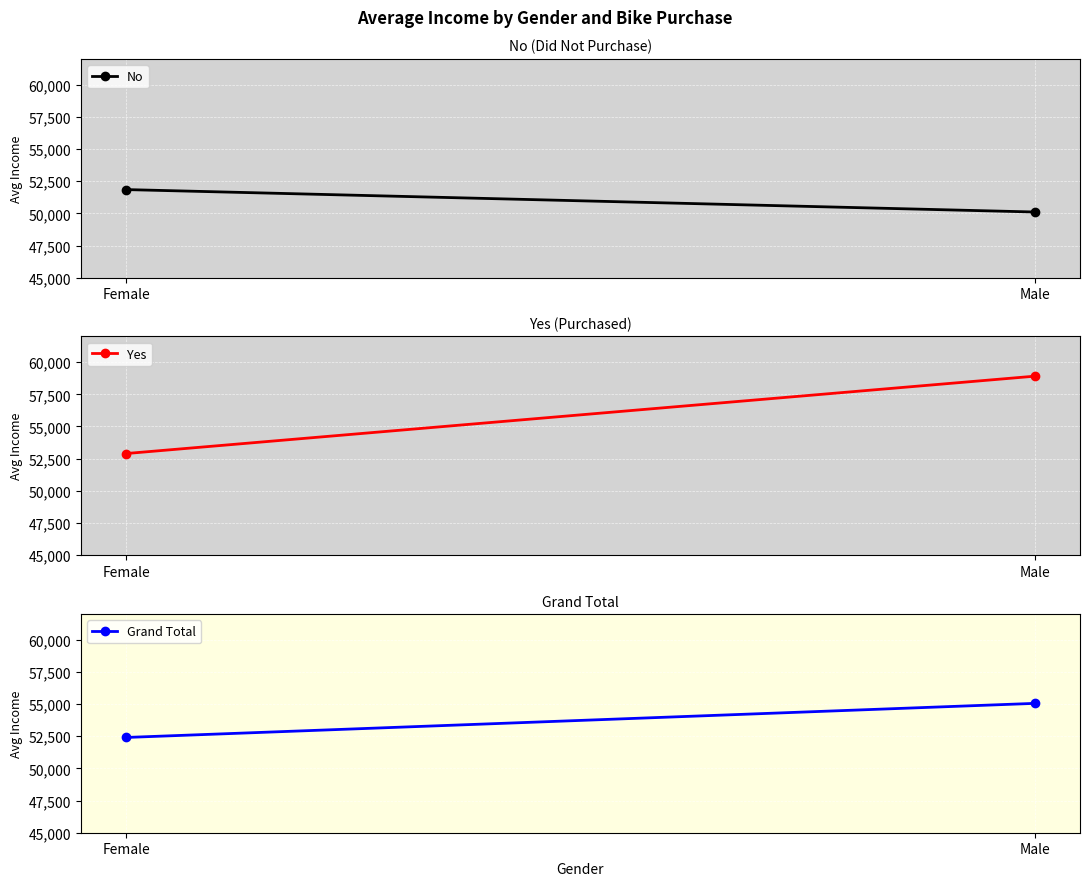

What is the label of the 2nd point from the left?

Male